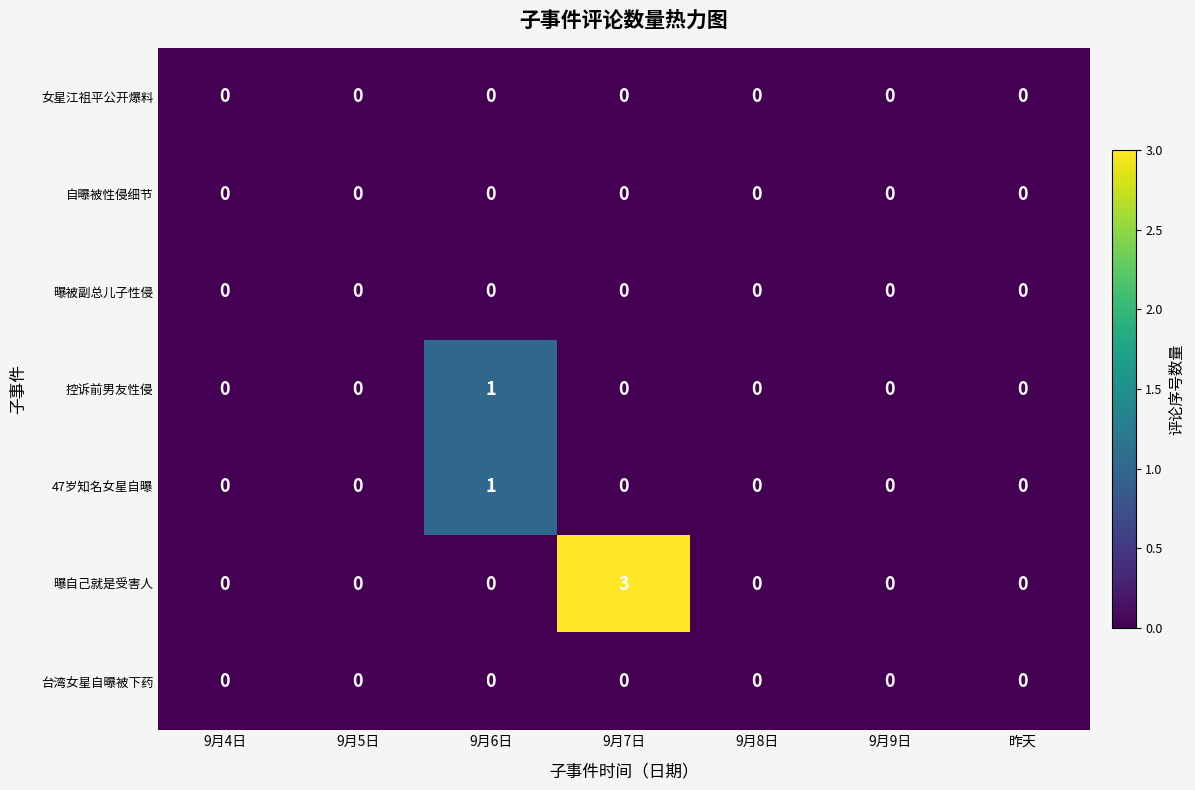

Which series has the largest range (max minus min)?

曝自己就是受害人